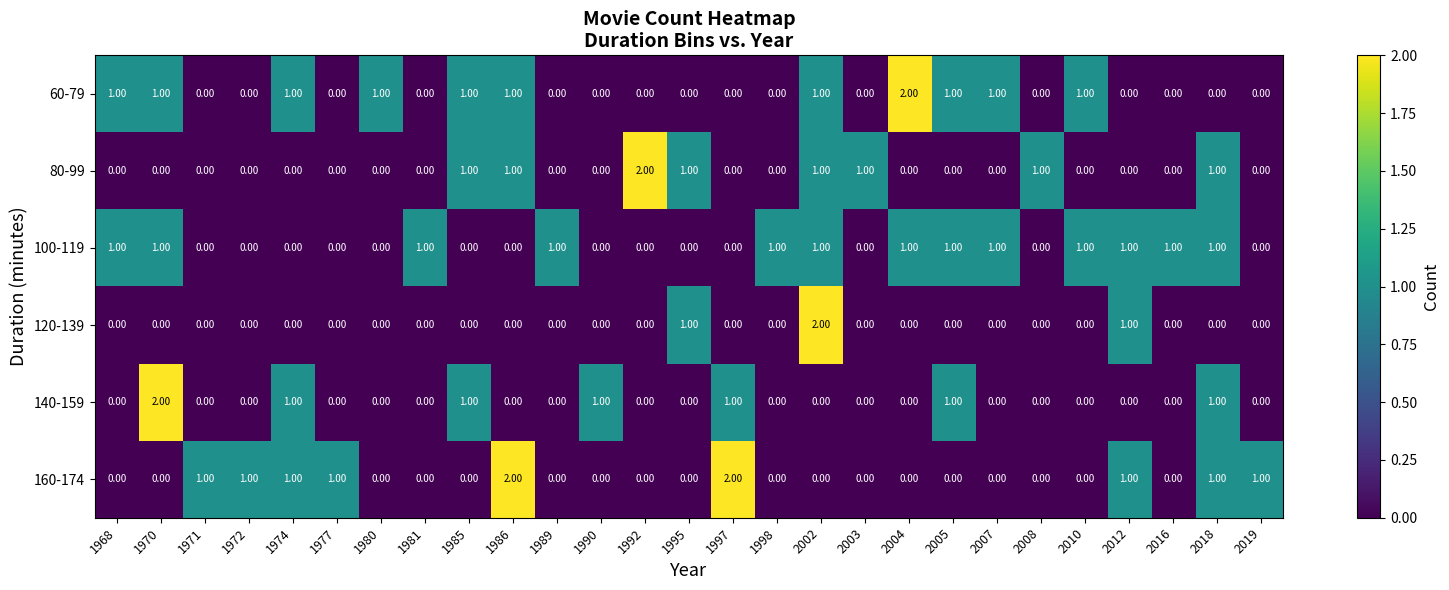

What is the spread (max minus min) of values at 2008?

1